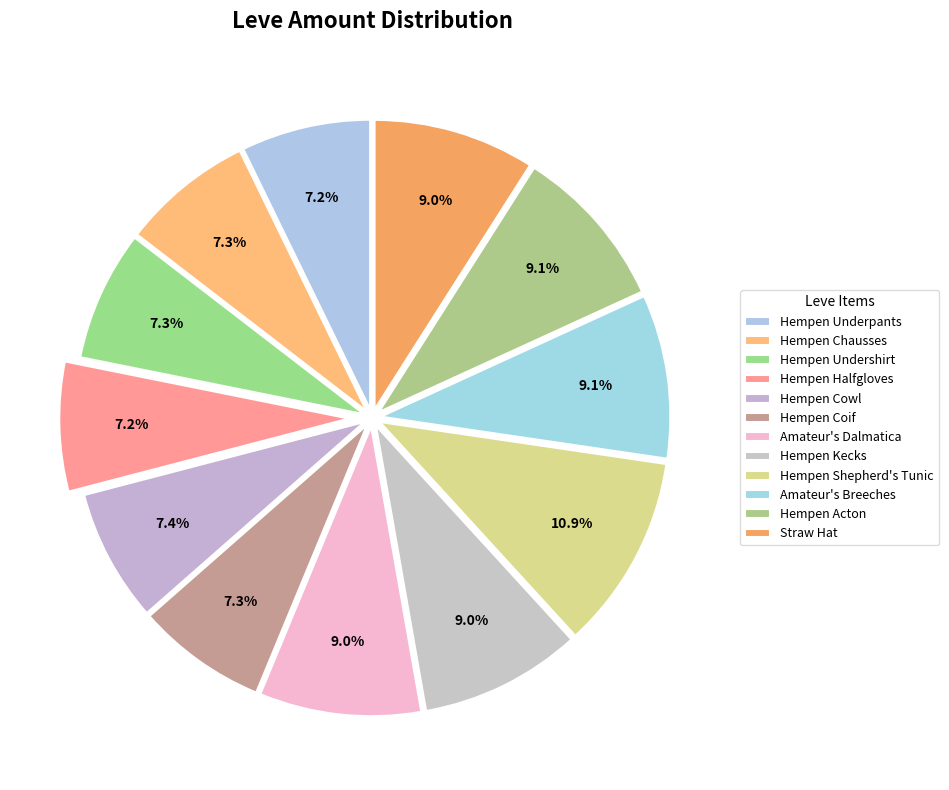

To the nearest percent, what is the difference between the Straw Hat and Hempen Shepherd's Tunic slice percentages?

2%